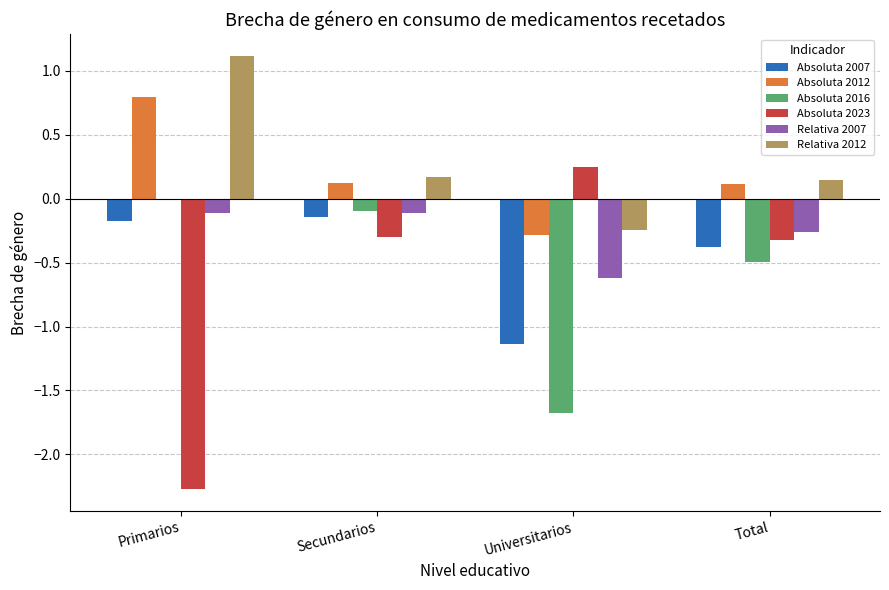

Is it true that Relativa 2007 equals -0.0 at Primarios?

False